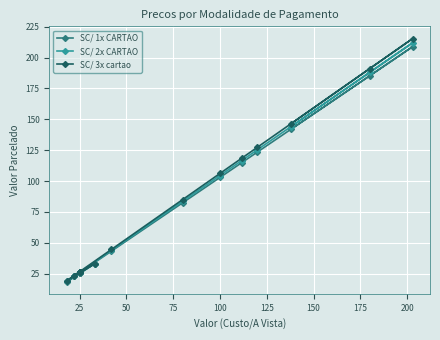

The value of SC/ 1x CARTAO at 75 is 8.2. True or false?

False